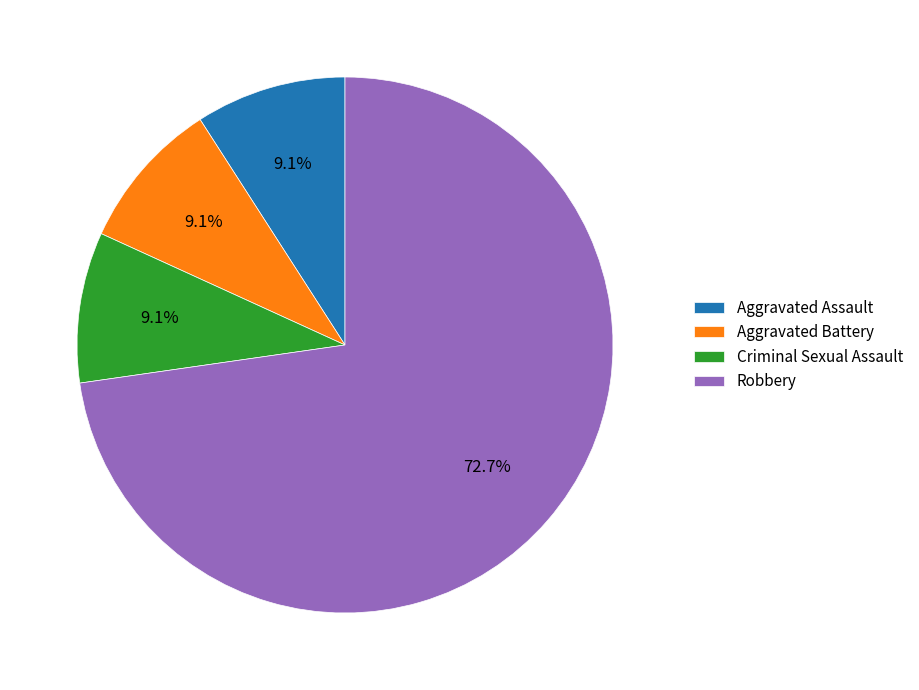

How much of the chart is everything except Aggravated Battery?

90.9%